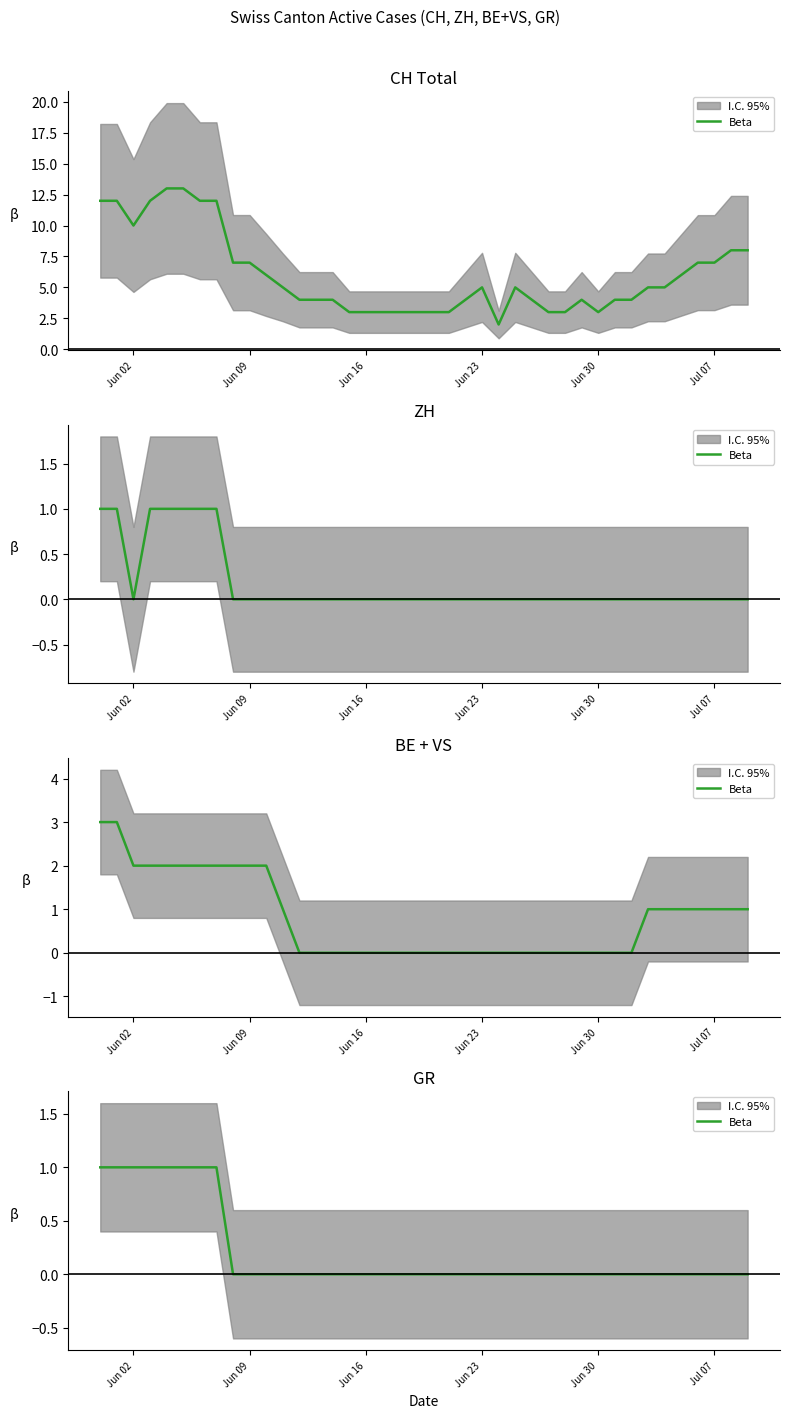

Which category has the highest value across all series?

Jun 02